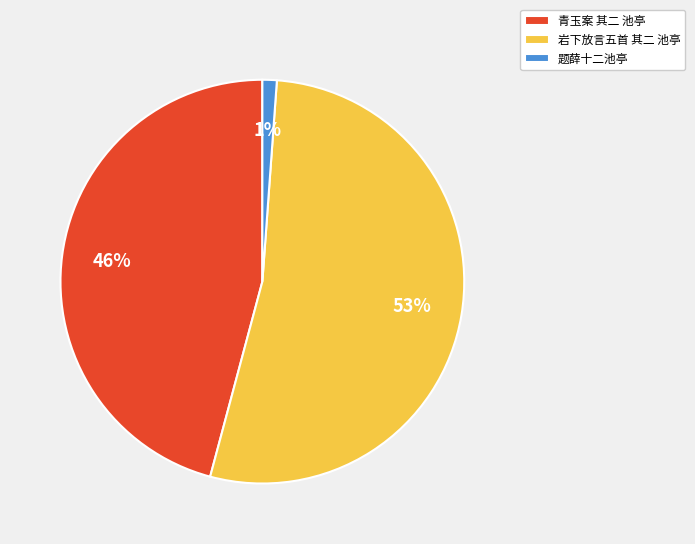

Which slice is the largest?

岩下放言五首 其二 池亭